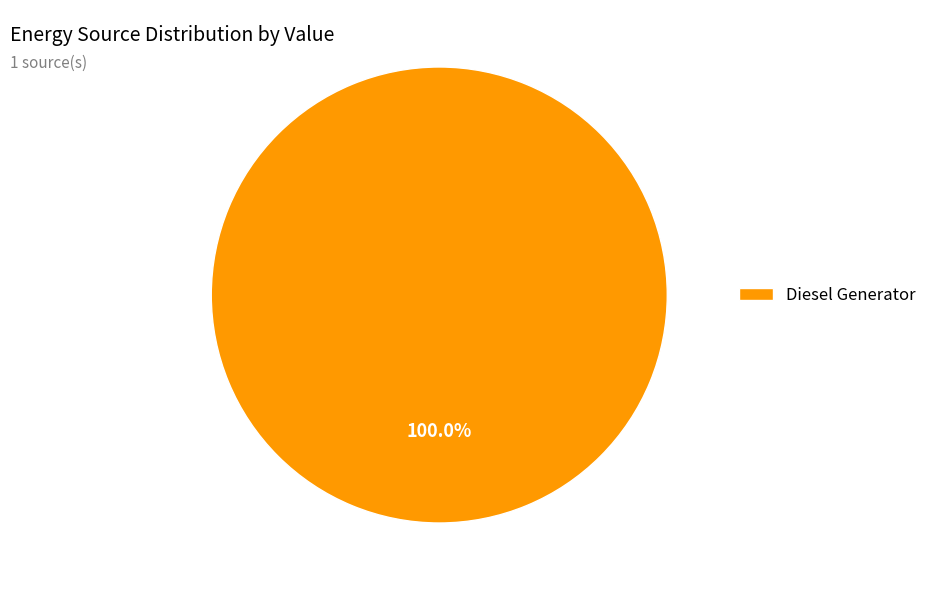

The Diesel Generator slice represents 100% of the pie. True or false?

True